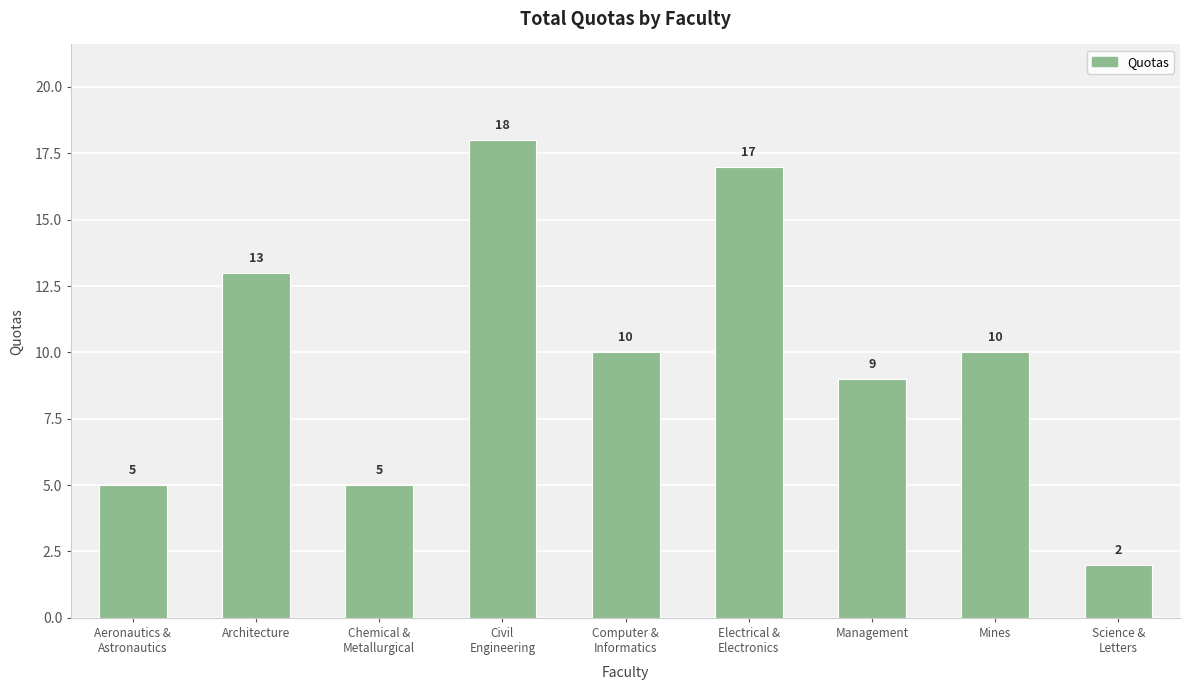

What is the value of the 5th bar from the left?

10